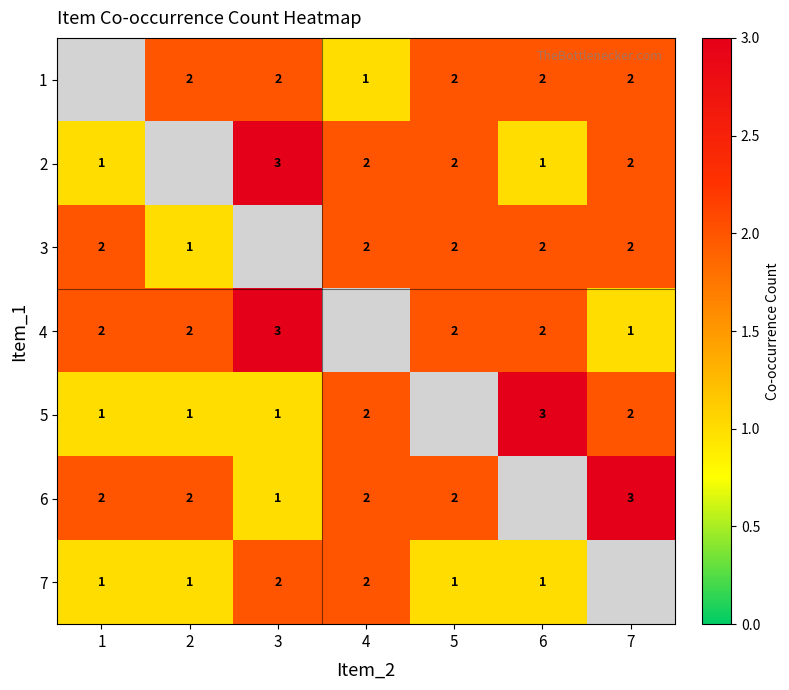

What is the spread (max minus min) of values at 3?

2.0